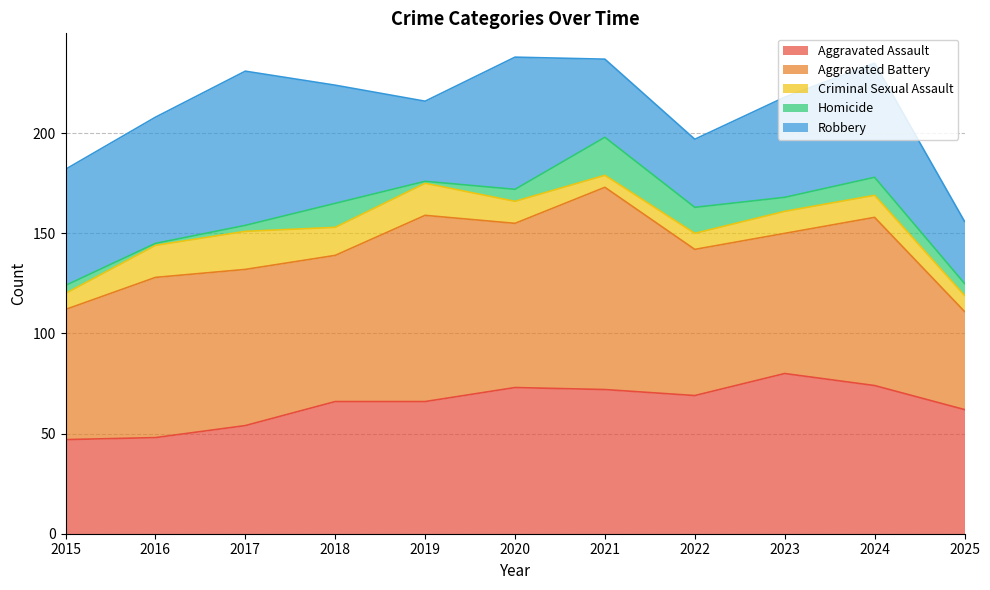

What is the difference between the Criminal Sexual Assault values at 2023 and 2025?

3